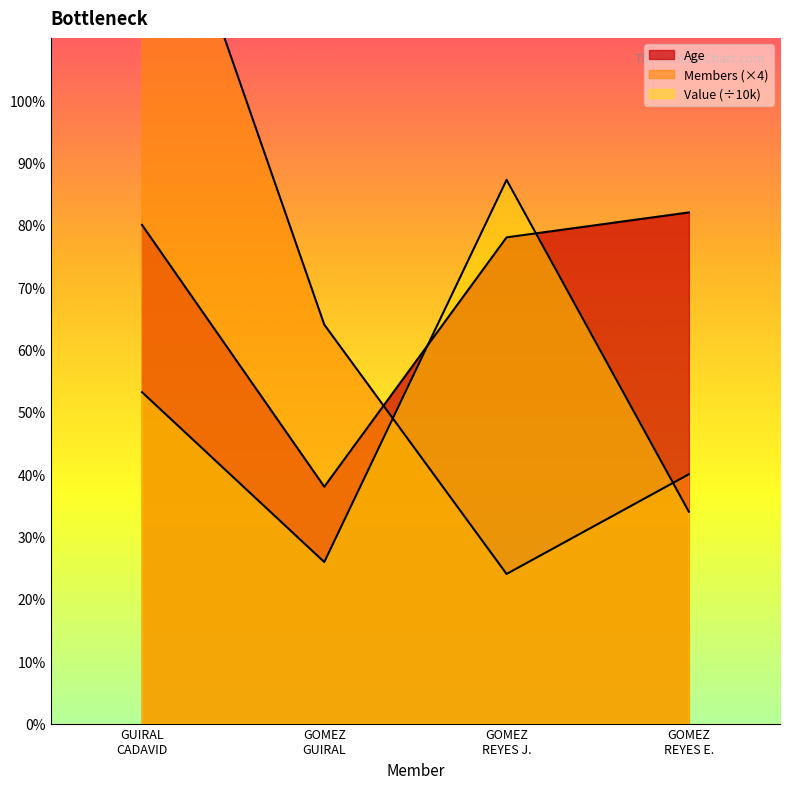

Does the chart display data point markers on the line(s)?

No